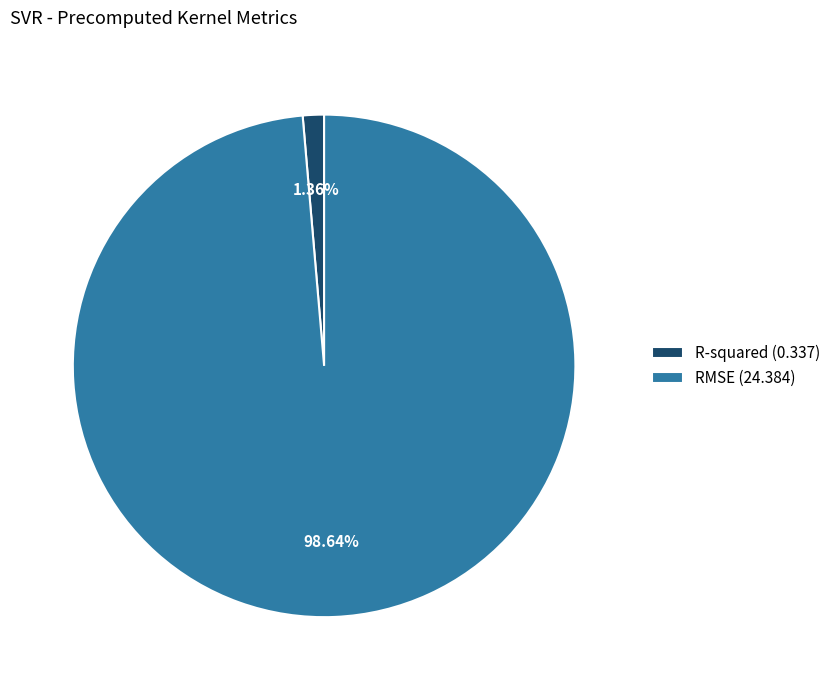

To the nearest percent, what portion does RMSE represent?

99%